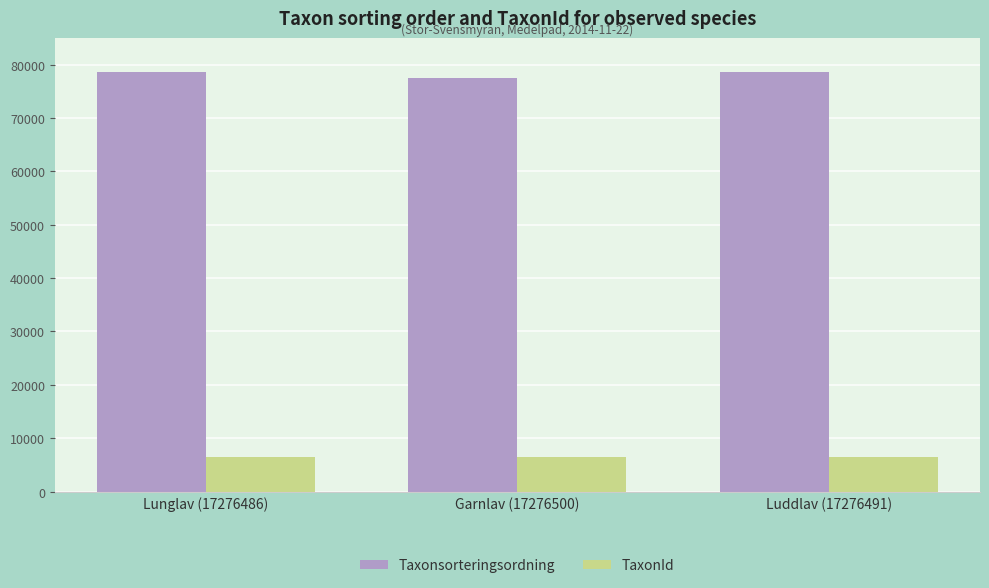

What is the total value across all series at Luddlav (17276491)?

85067